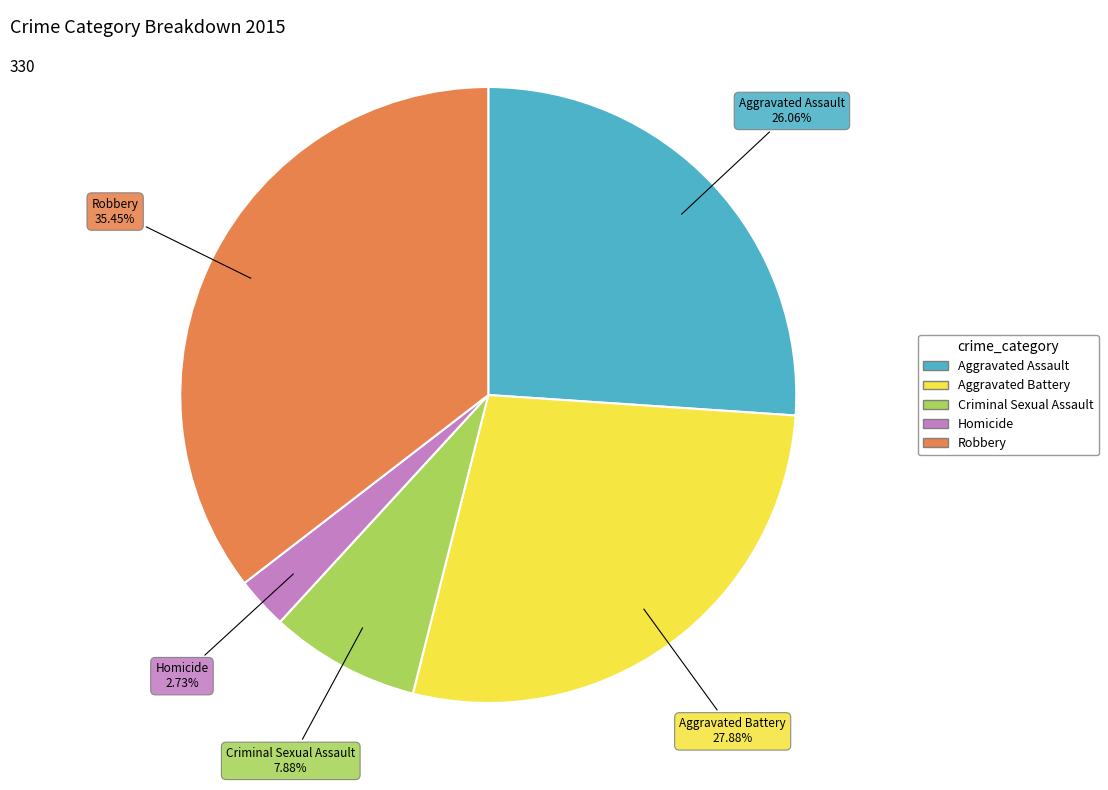

What is the ratio of the value at Aggravated Assault to the value at Criminal Sexual Assault?

3.3